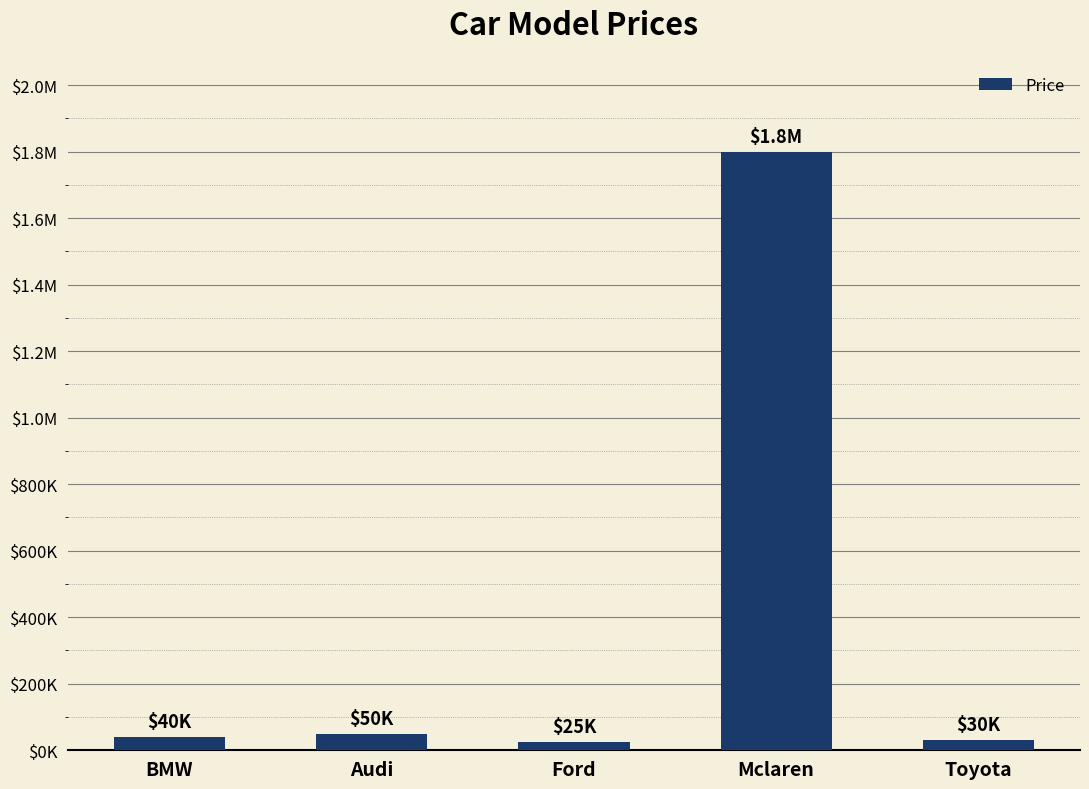

What is the value of the 5th bar from the left?

30000